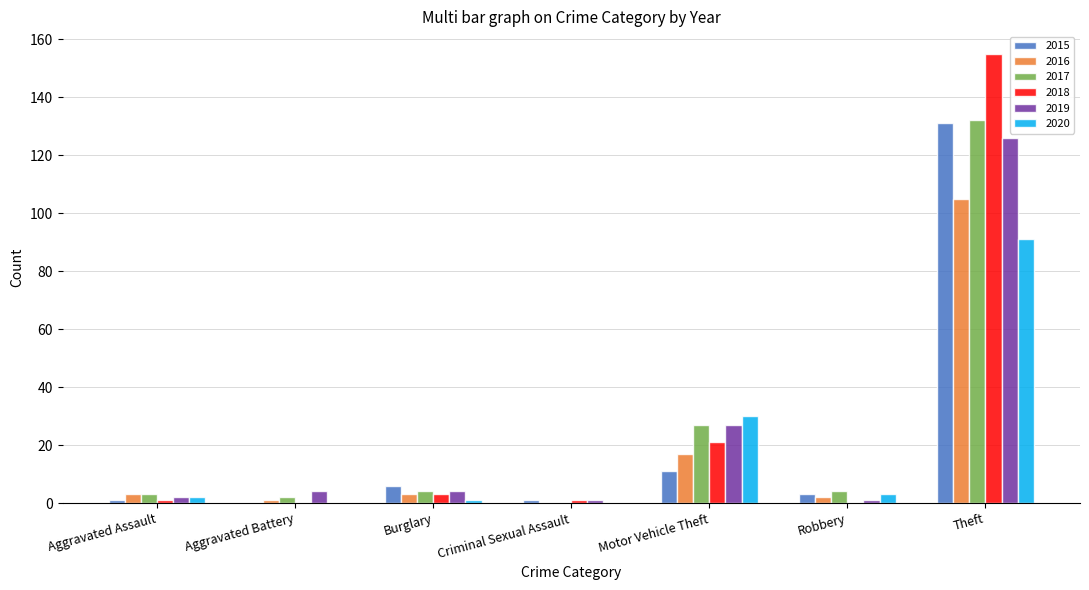

How many groups of bars are there?

7